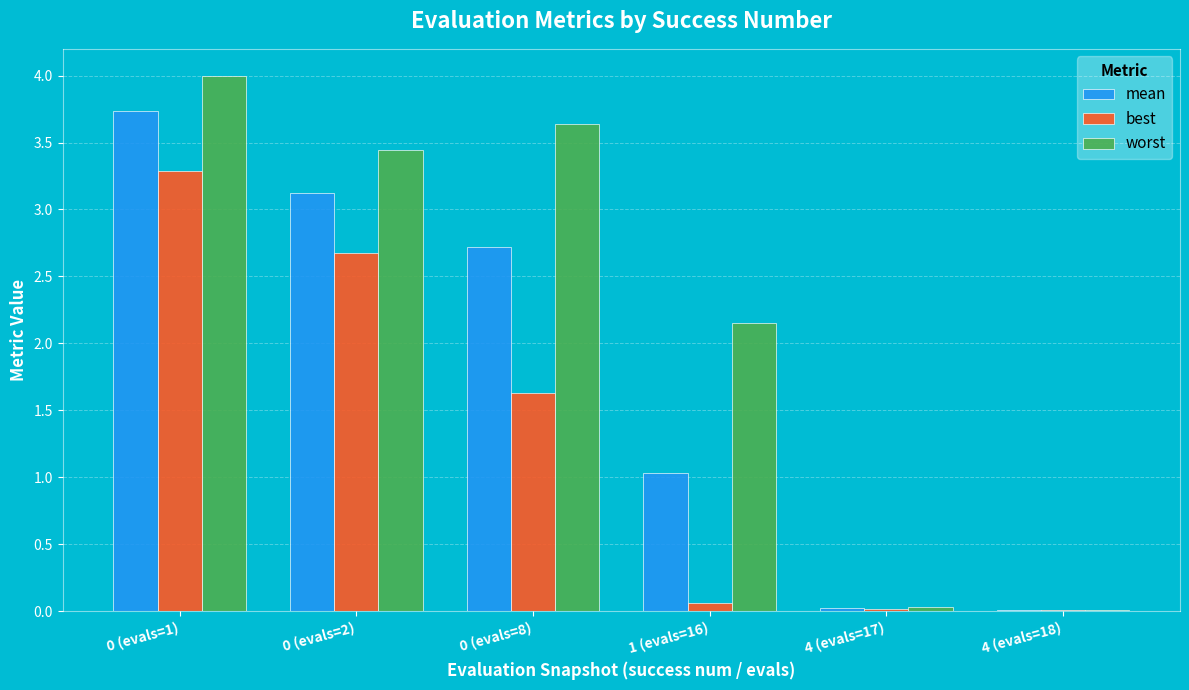

The value of mean at 0 (evals=8) is 2.7. True or false?

True